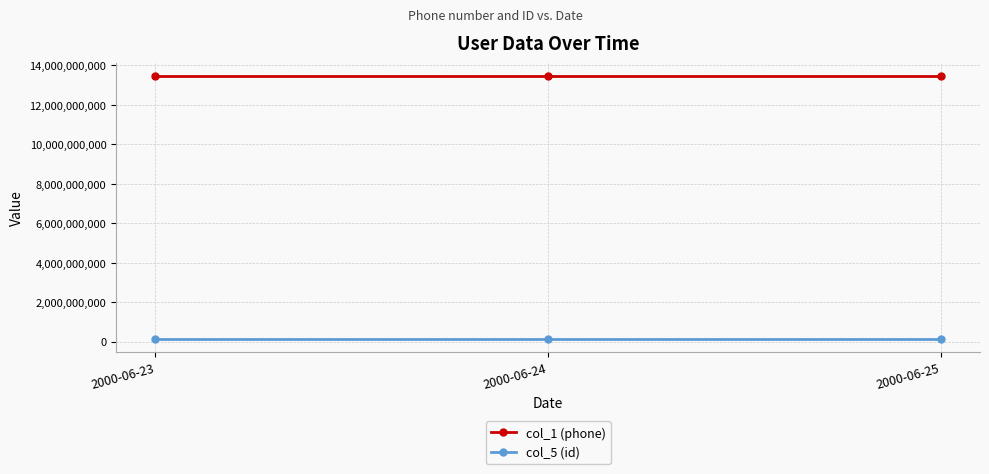

List the series in order of their peak value, lowest first.

col_5 (id), col_1 (phone)